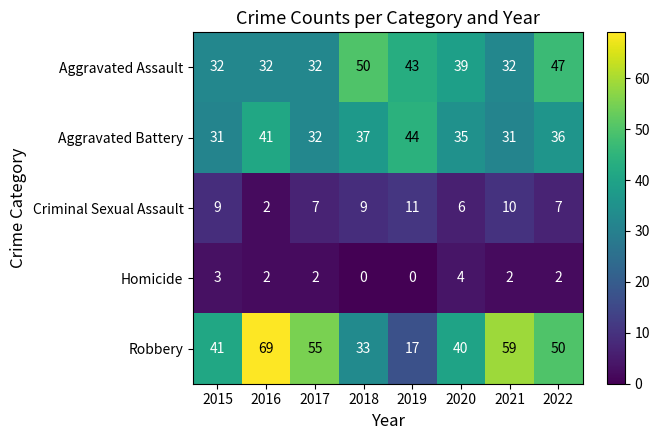

What is the total value across all series at 2018?

129